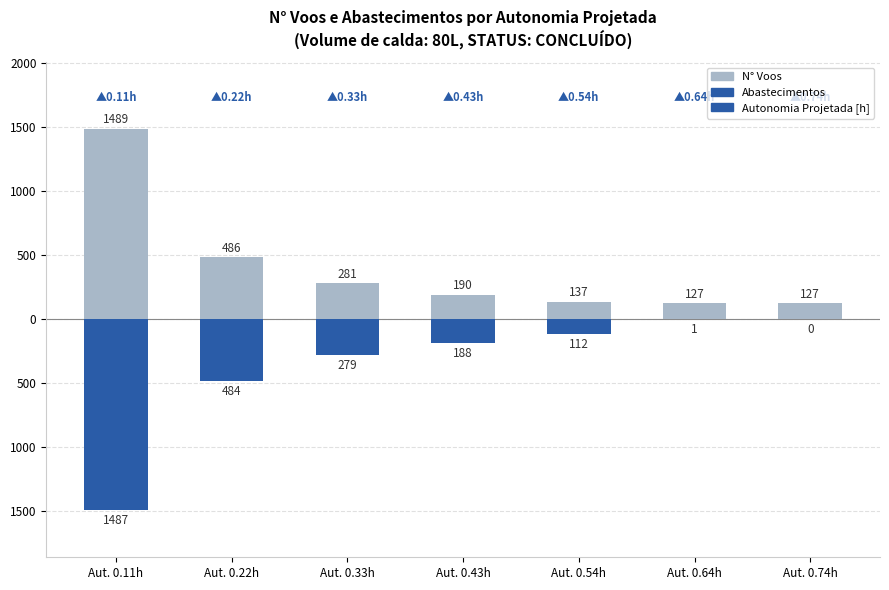

What are all the series names shown in the legend?

N° Voos, Abastecimentos